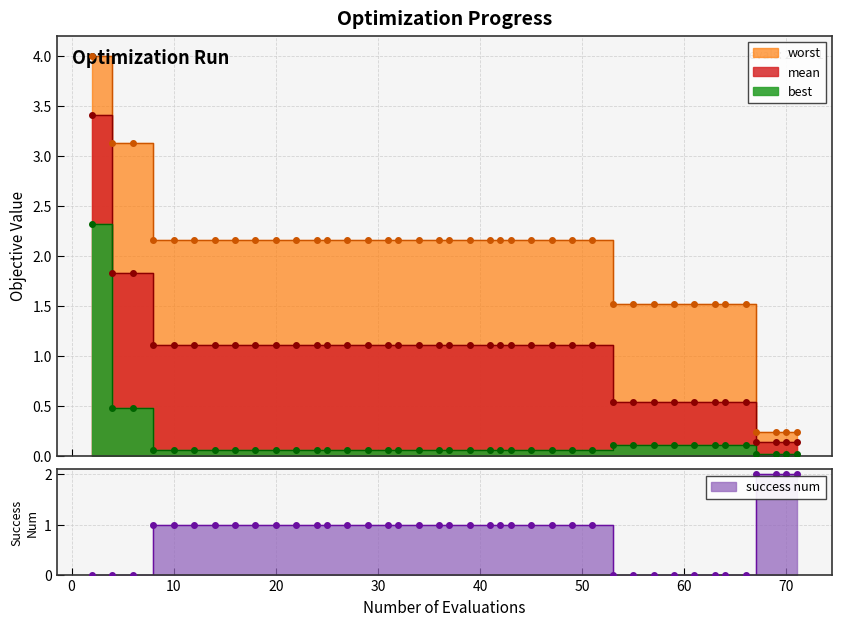

How many categories are shown in the chart?

40